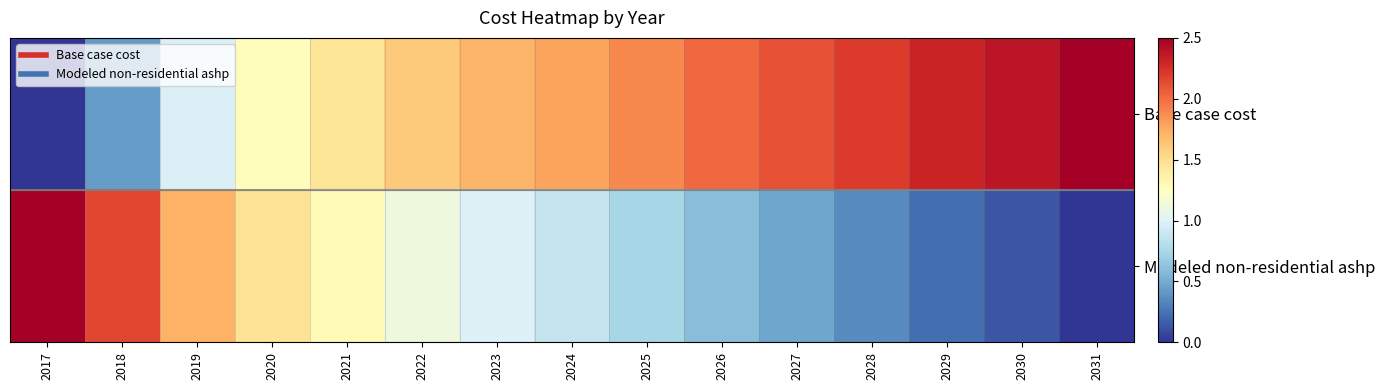

Which category has the lowest value across all series?

2017